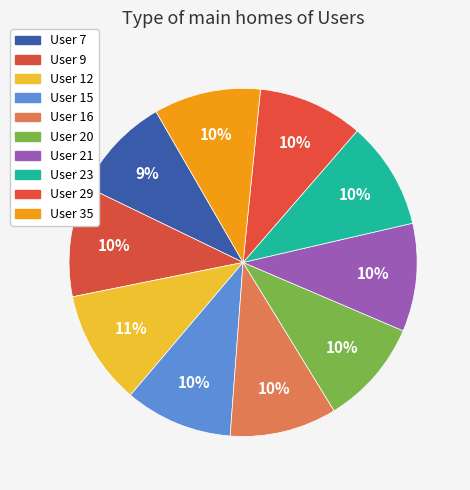

Count the number of slices in the pie.

10